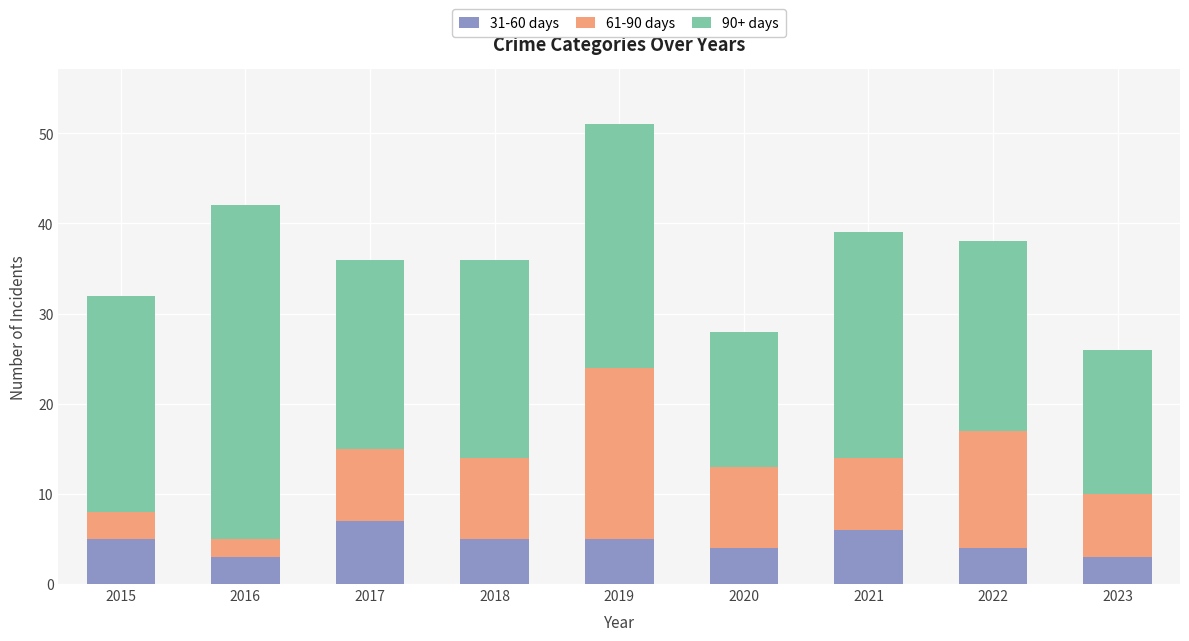

What is the difference between the maximum and minimum values in the 31-60 days series?

4